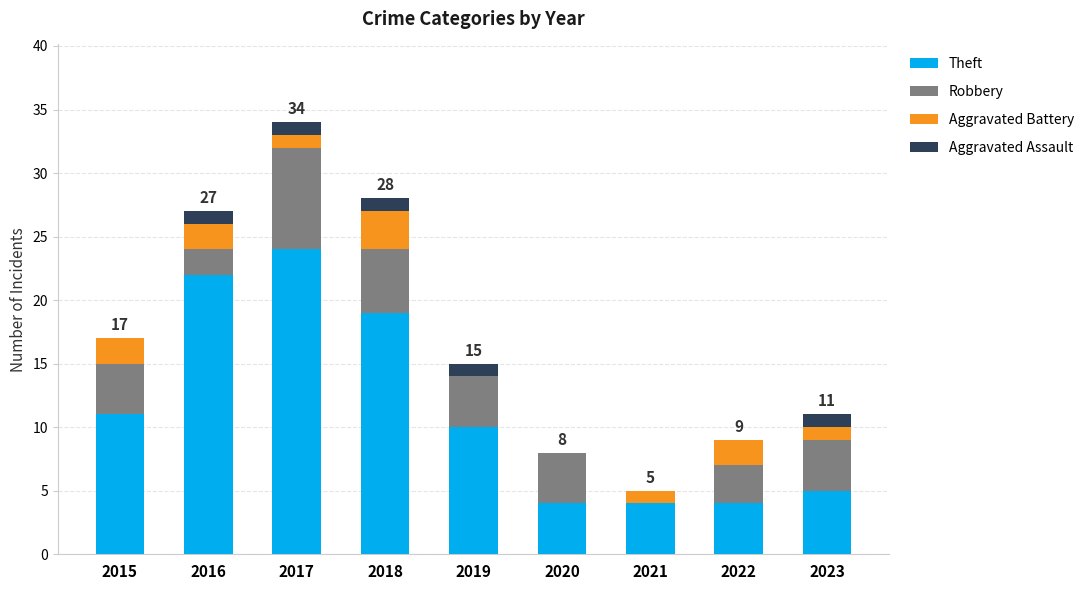

What are all the series names shown in the legend?

Theft, Robbery, Aggravated Battery, Aggravated Assault